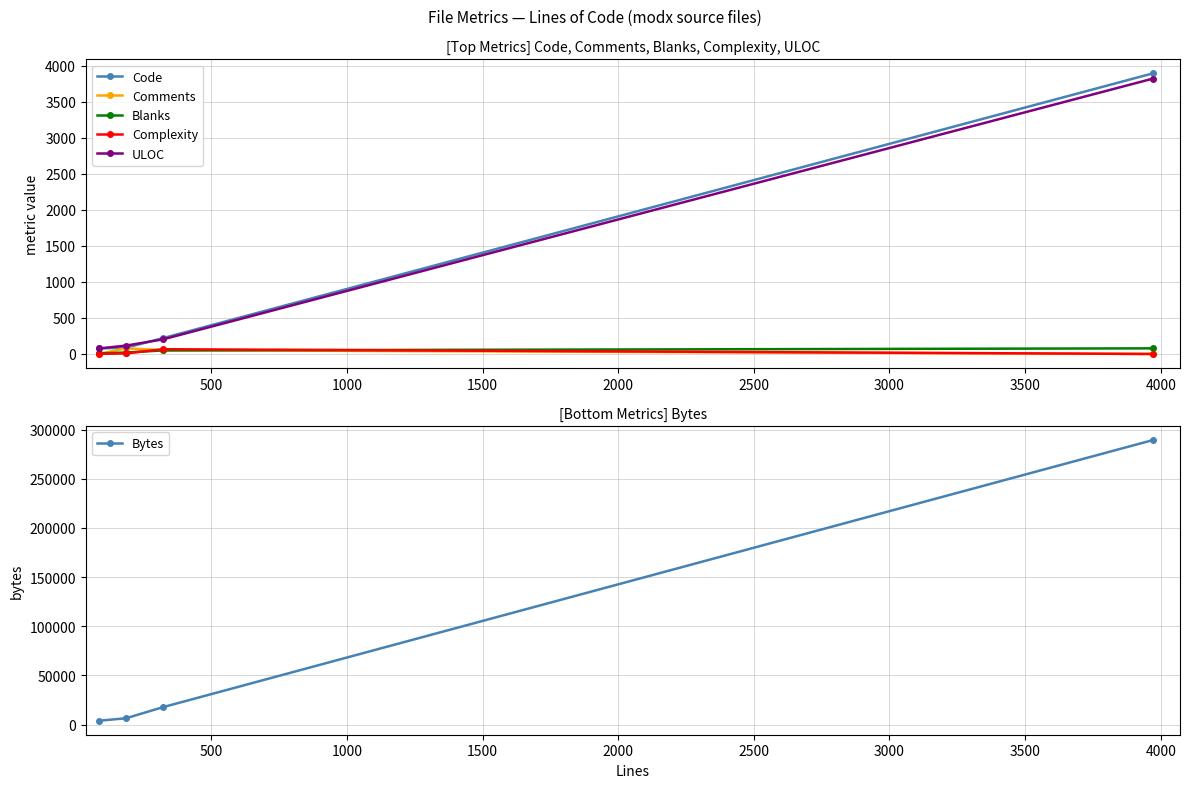

How many data points in Code are less than 219?

2